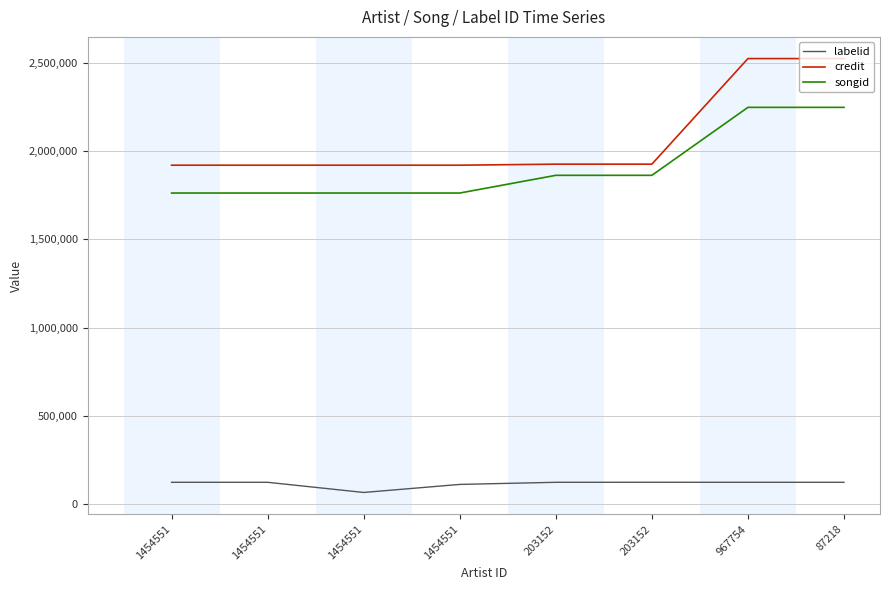

Where is songid nearest to the value 2004637?

203152